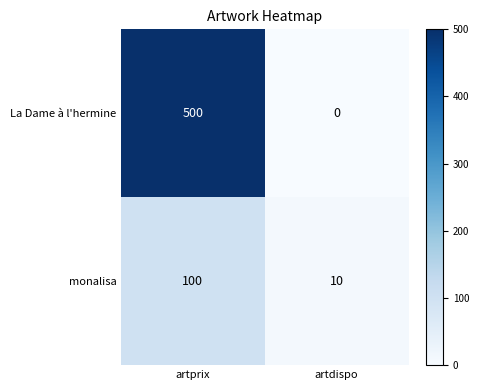

Which series has the largest total across all categories?

La Dame à l'hermine